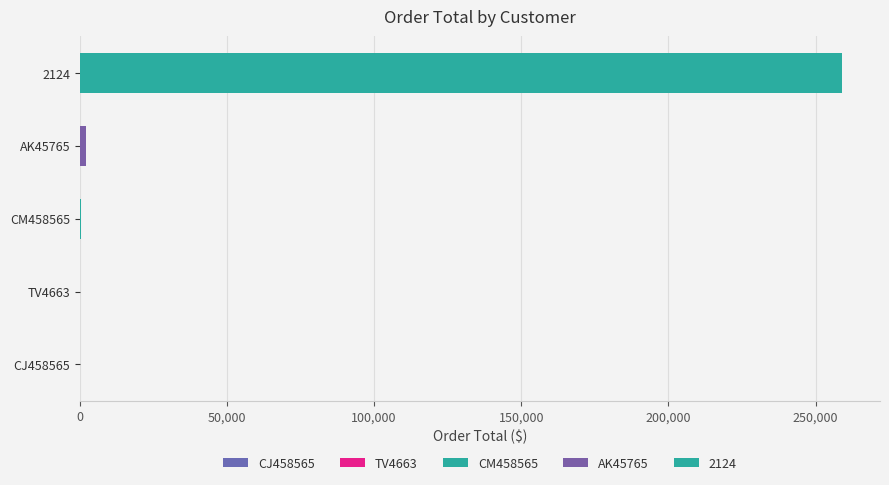

What is the difference between the maximum and minimum values?

258936.1